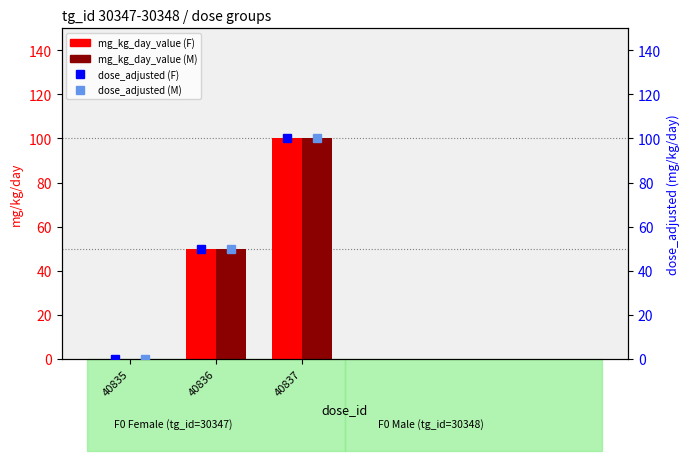

At which category is the sum across all series the highest?

40837